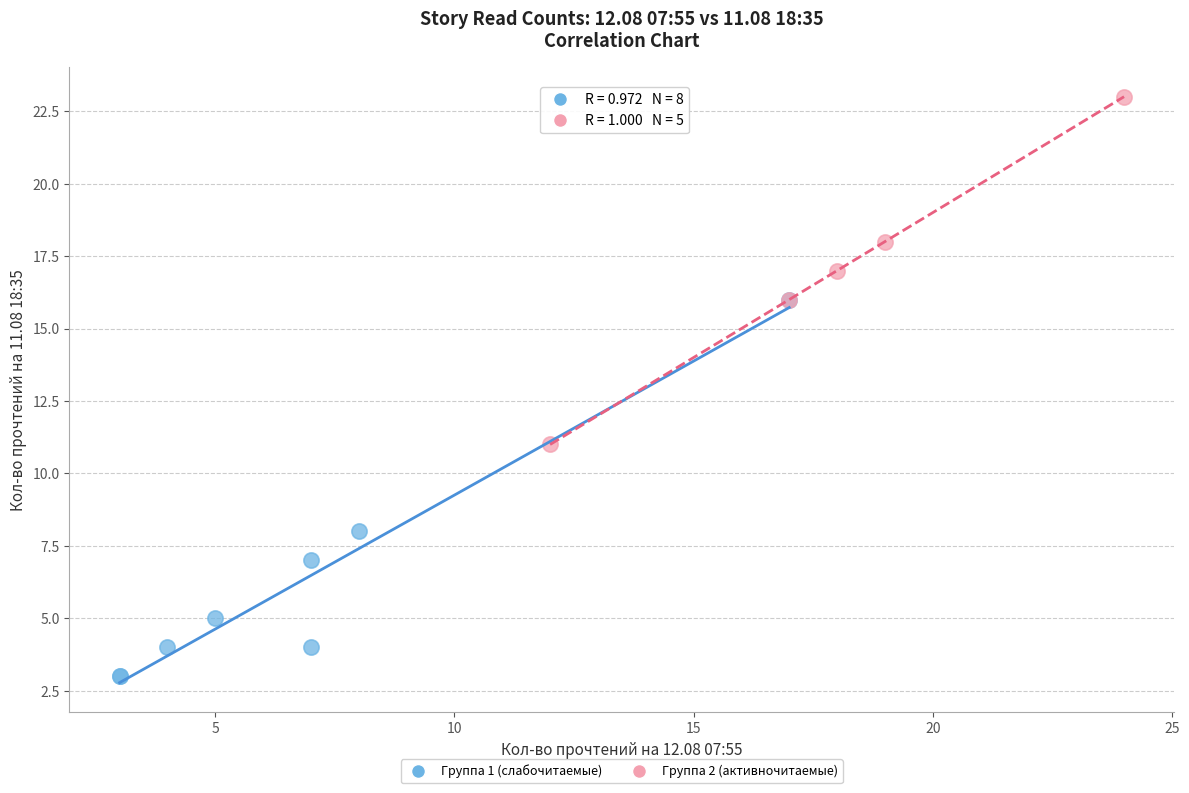

Which series contains the highest Y value?

Группа 2 (активночитаемые)